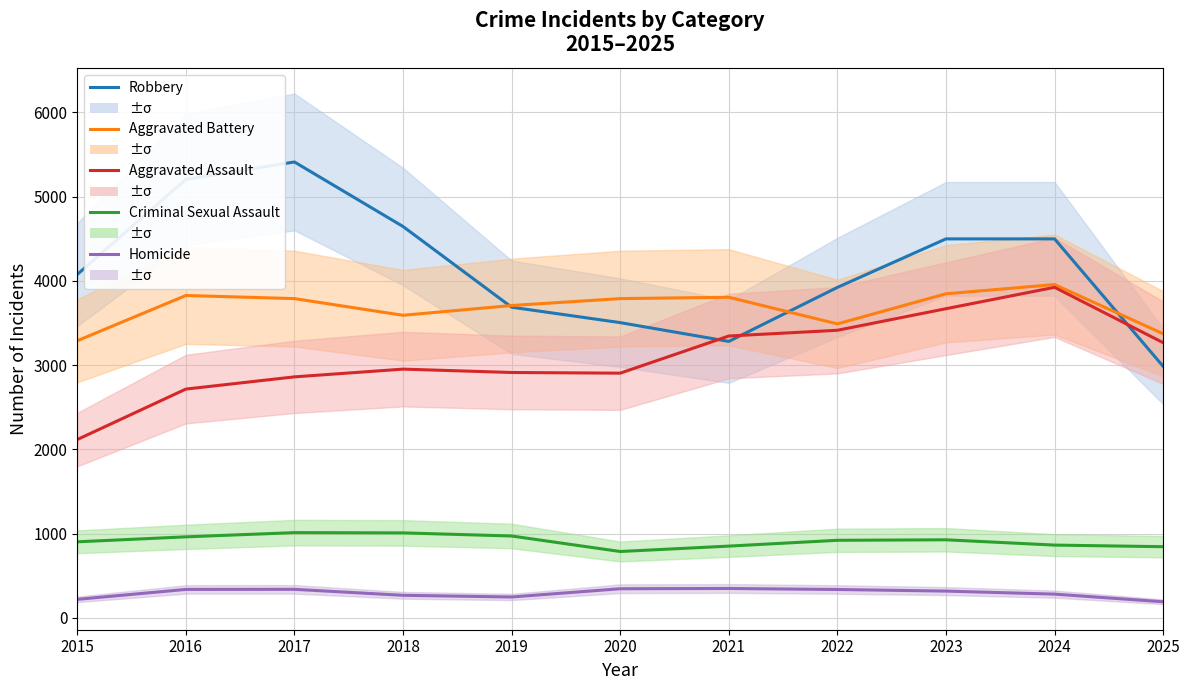

True or false: Homicide and Criminal Sexual Assault intersect in this chart.

False